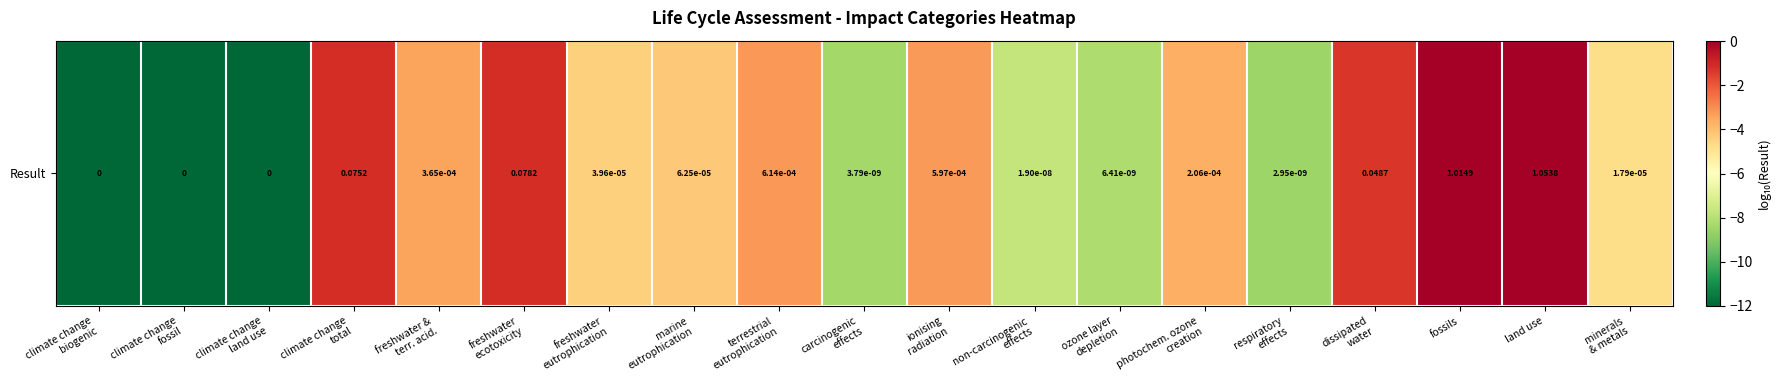

How many values are above zero?

2